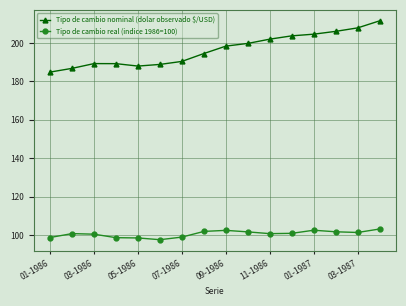

Rank the series by their average value, from lowest to highest.

Tipo de cambio real (indice 1986=100), Tipo de cambio nominal (dolar observado $/USD)